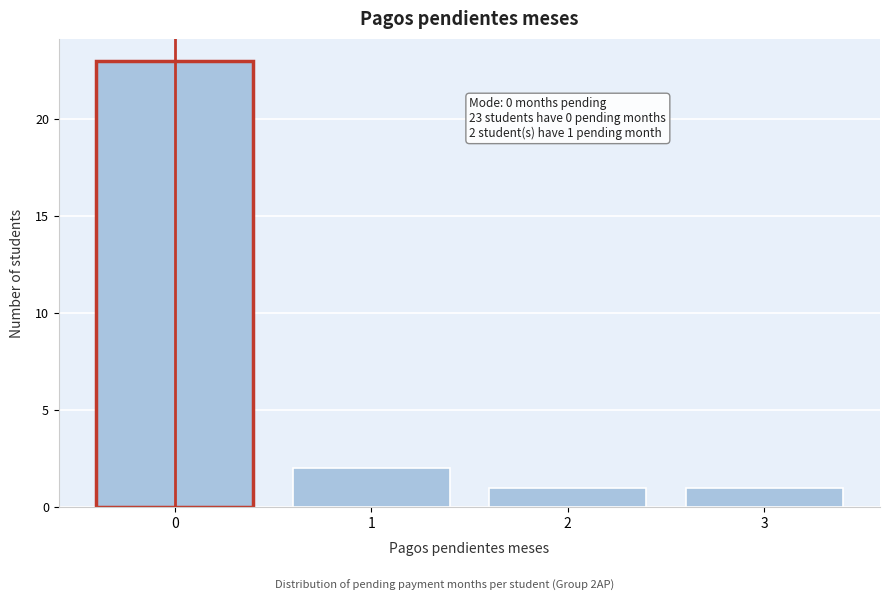

Reading left to right, what are all the values shown in this chart?

0=23	1=2	2=1	3=1